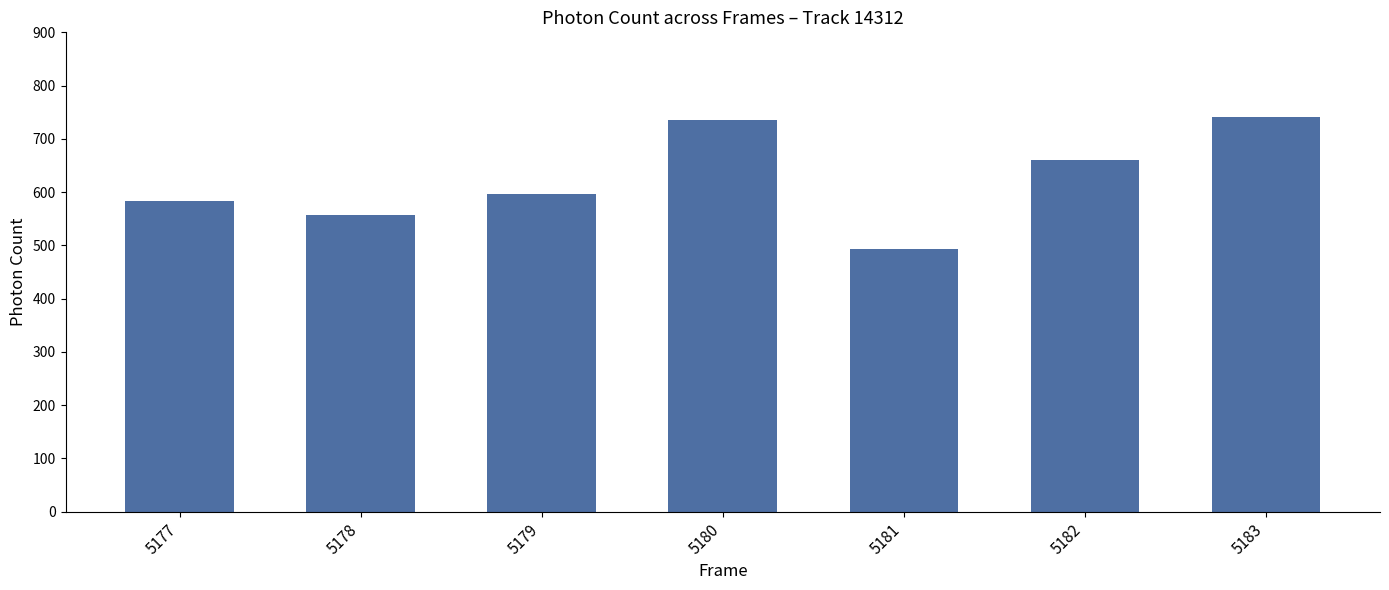

What is the difference between the maximum and minimum values?

248.2